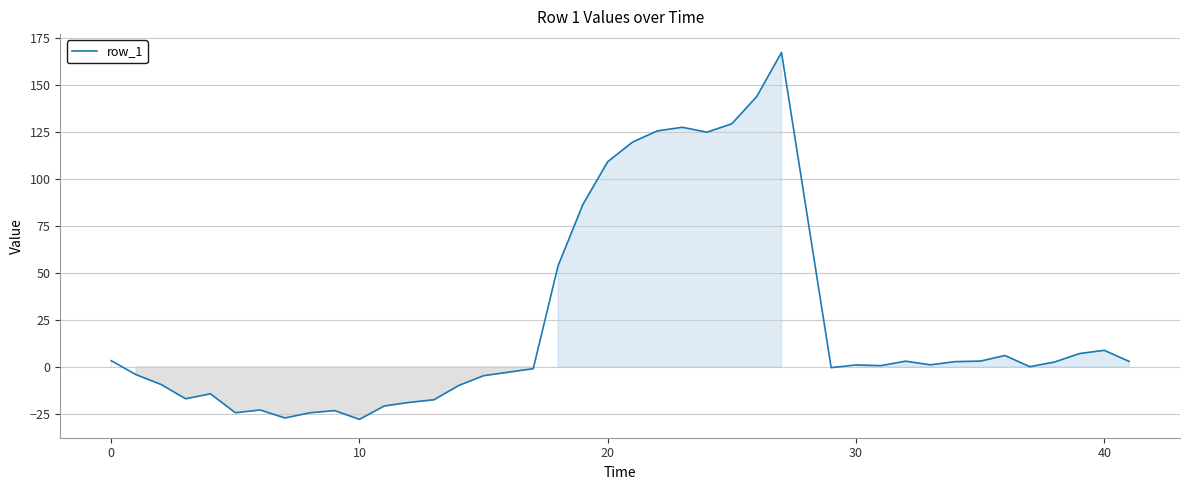

How many lines are shown in the chart?

1